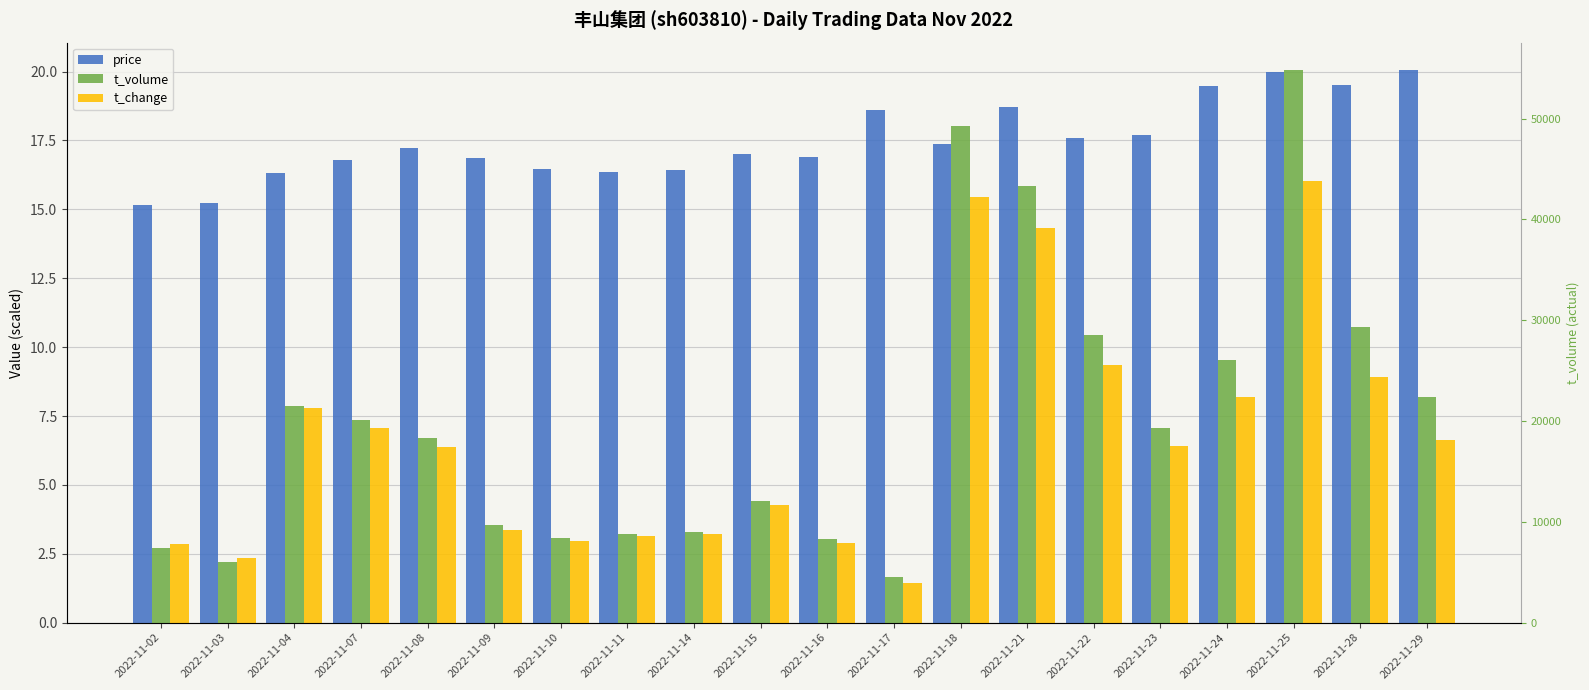

Rank the series at 2022-11-11 from highest to lowest value.

price, t_volume, t_change